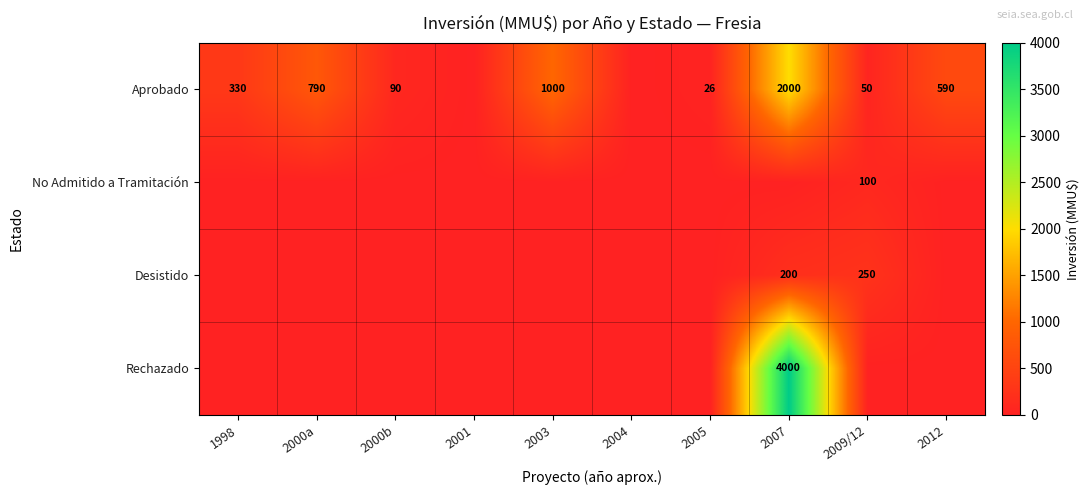

Is it true that Aprobado equals 790 at 2000a?

True